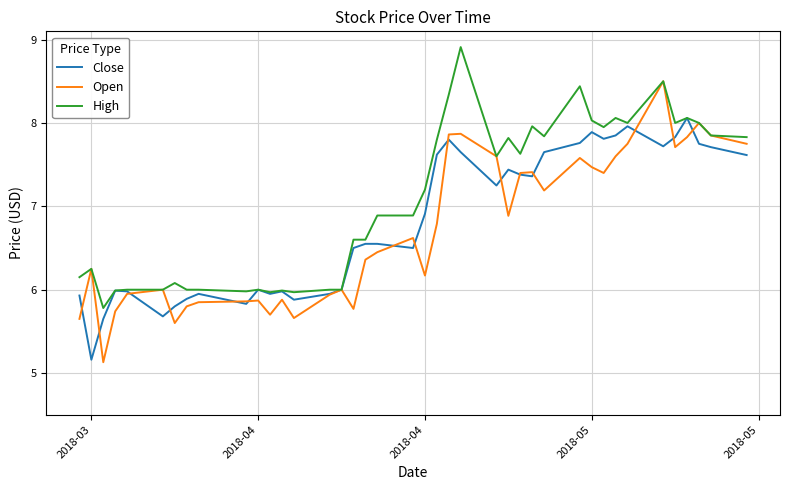

What is the difference between the second highest and minimum values in the High series?

2.7